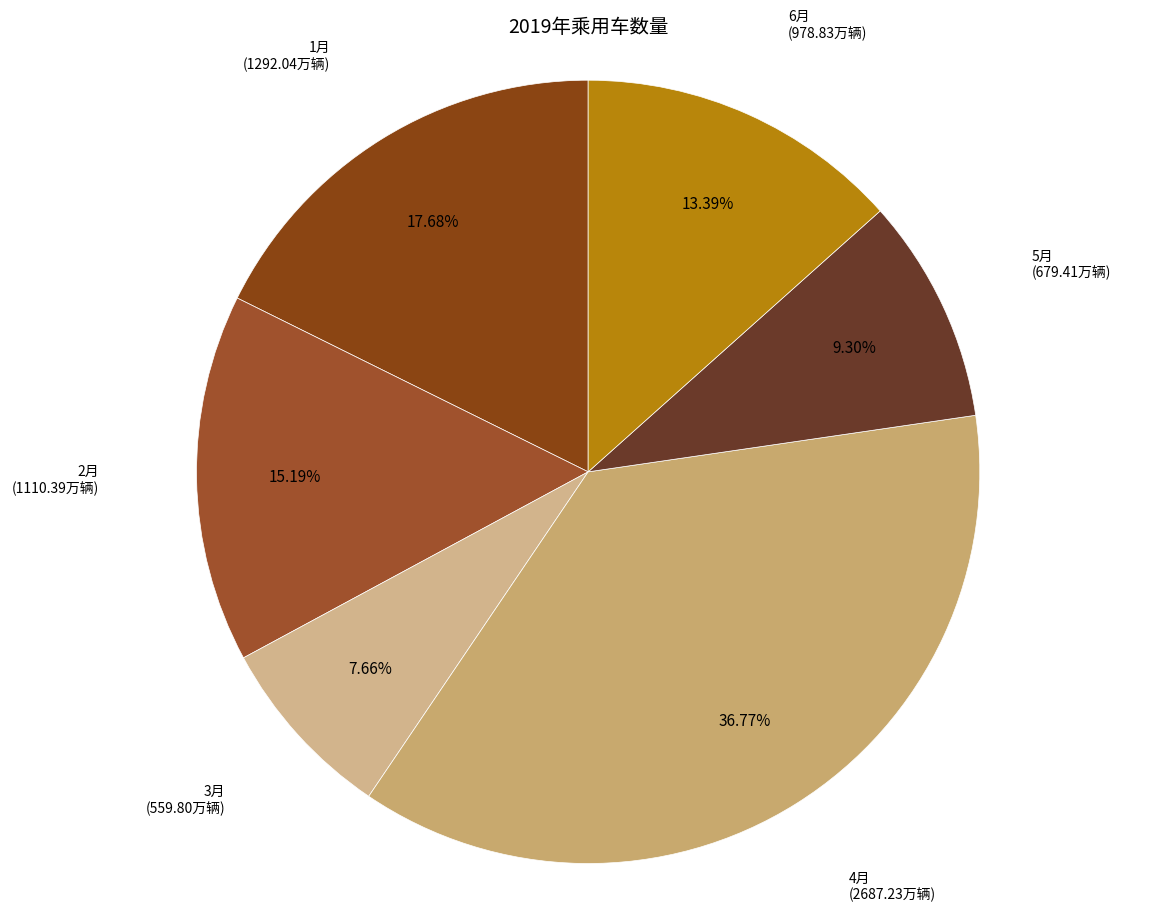

To the nearest percent, what is the difference between the largest and smallest slice percentages?

29%